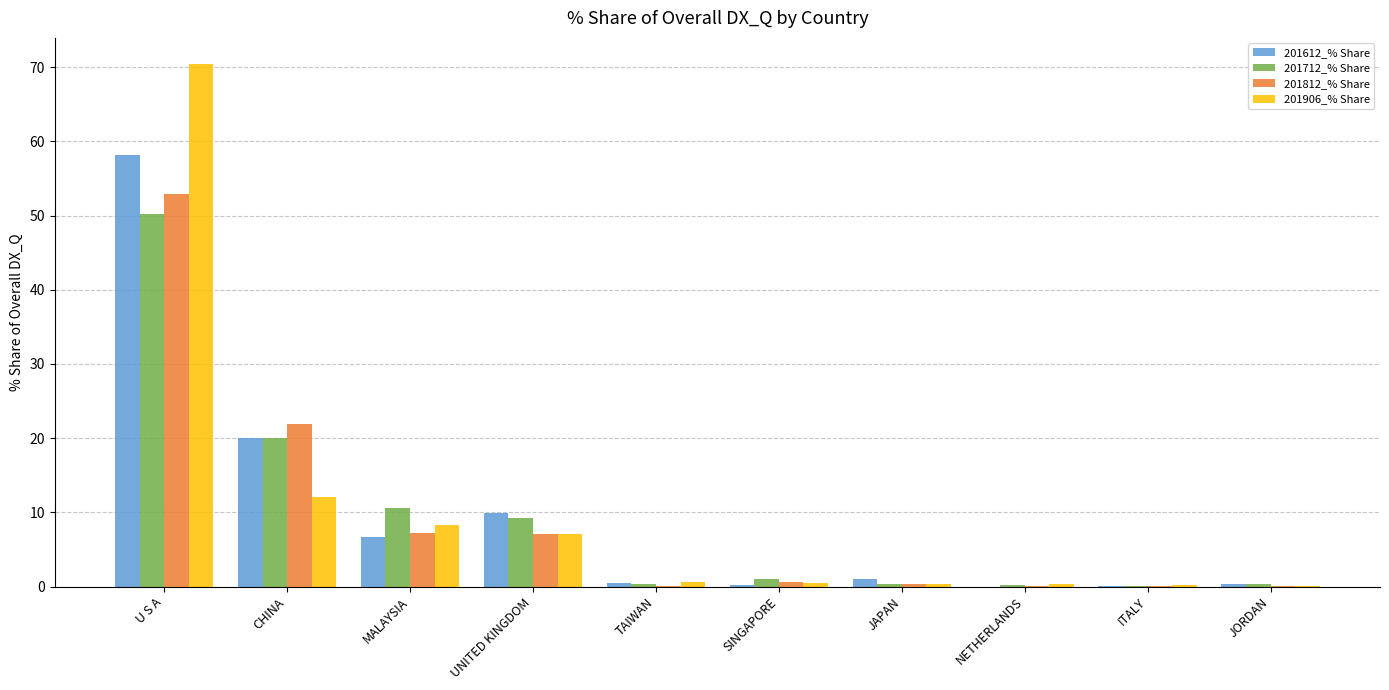

What is the maximum value for 201906_% Share?

70.4